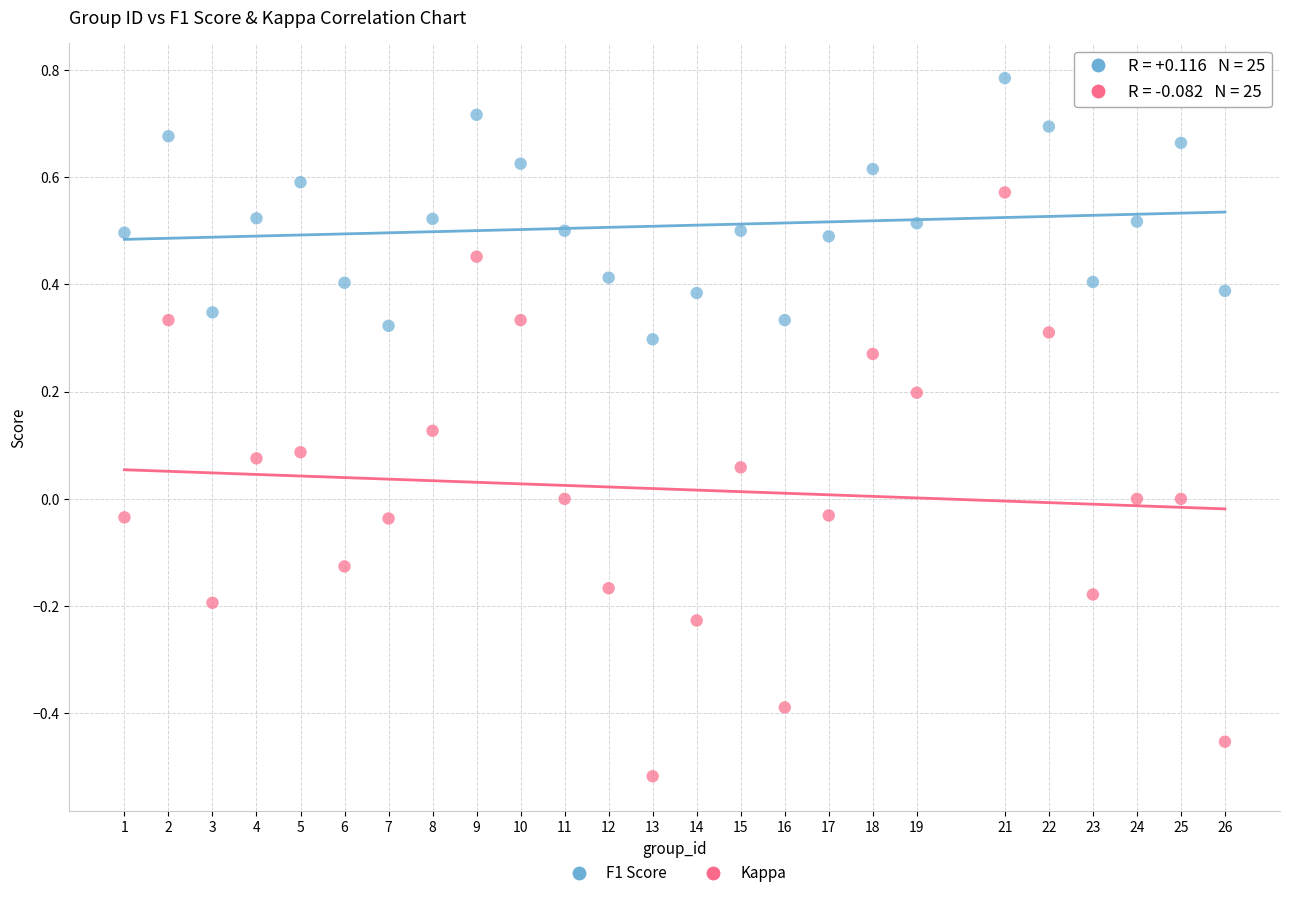

Across all data points, what is the range of X values (max minus min)?

25.0